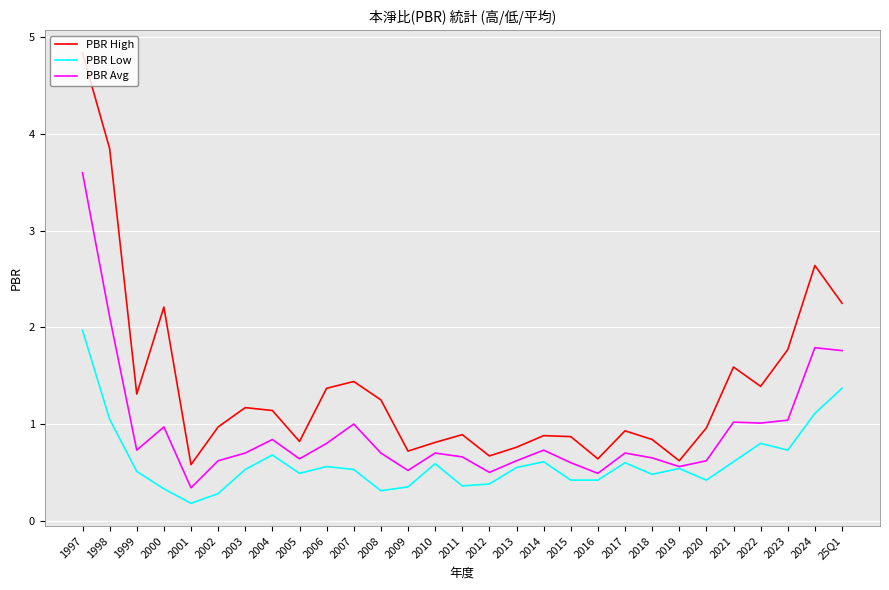

What position from the left is 2015?

19